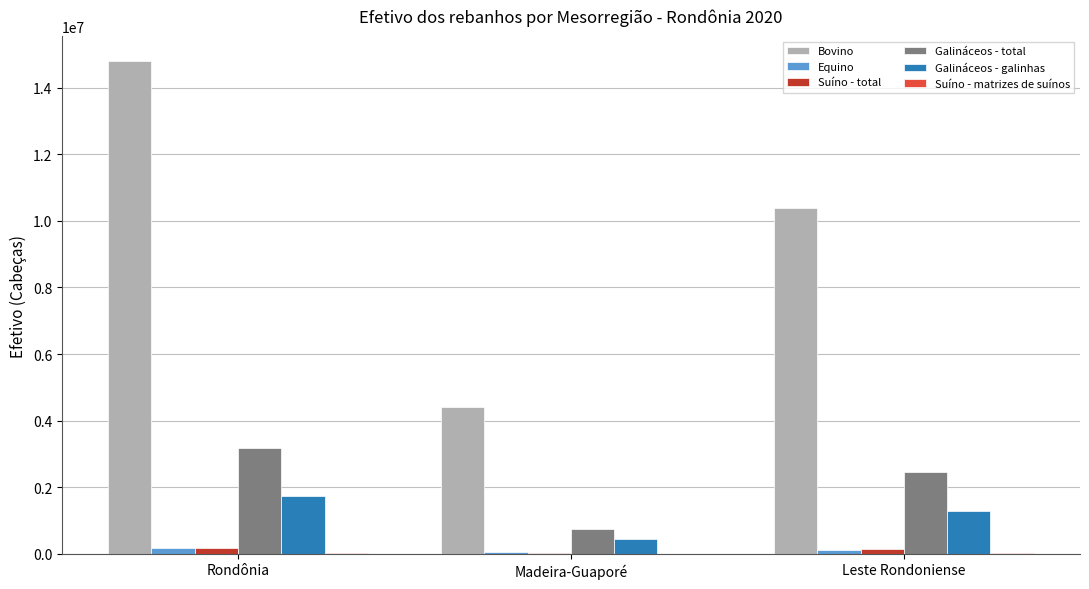

The value of Bovino at Leste Rondoniense is 3691681. True or false?

False